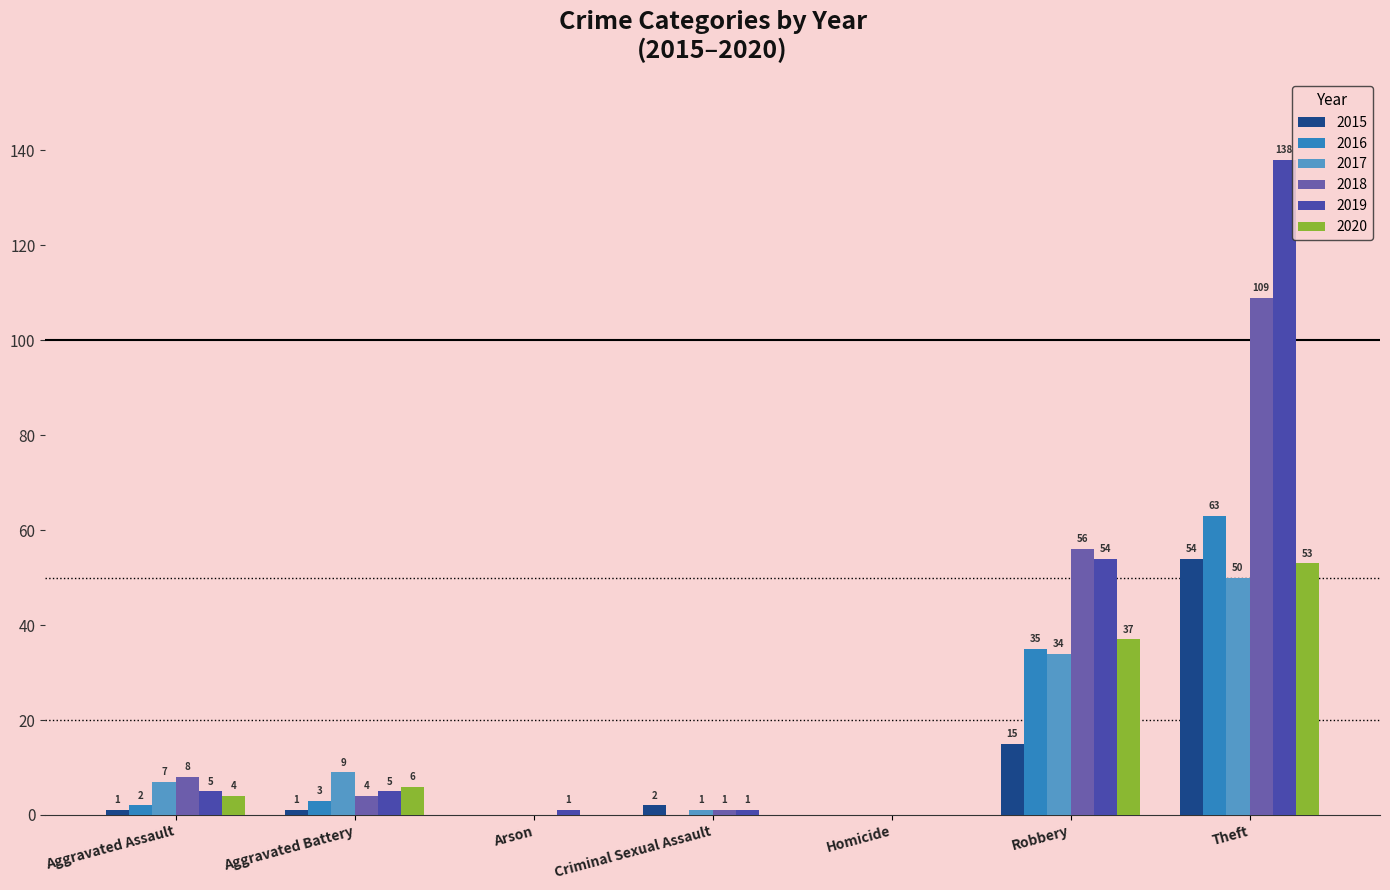

Count the number of data series in this chart.

6